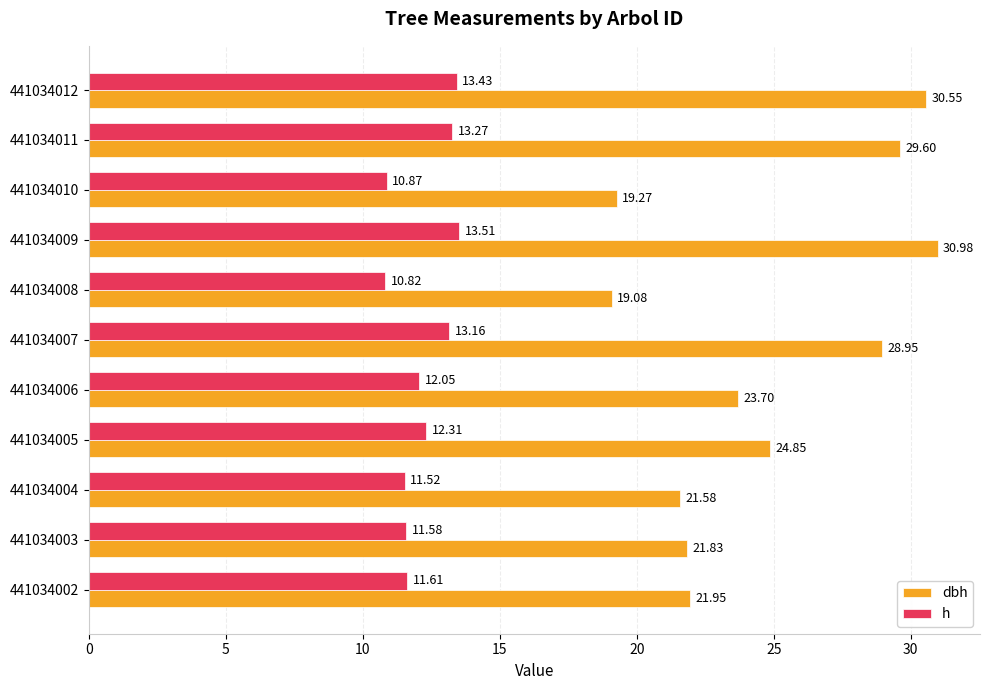

Which series has the largest range (max minus min)?

dbh